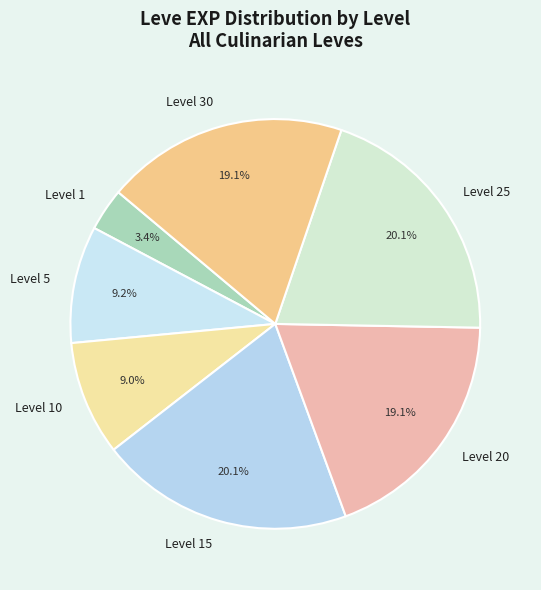

What is the smallest slice in the pie chart?

Level 1